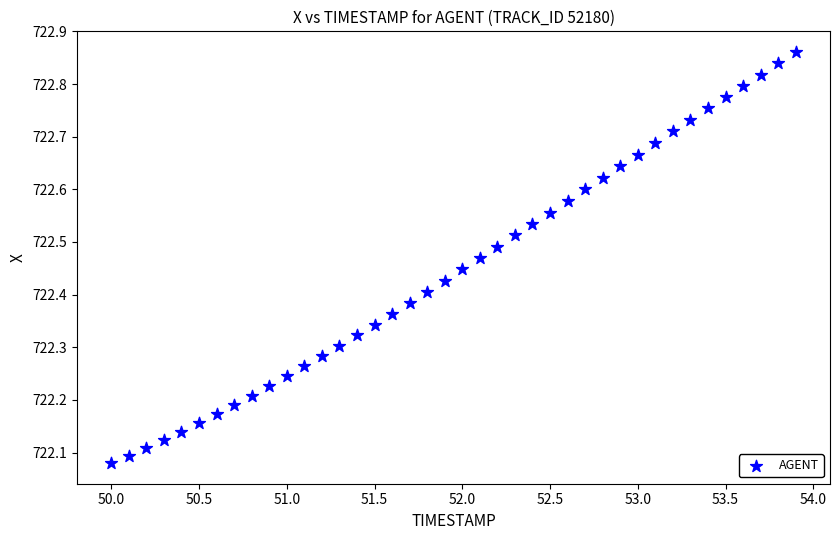

What is the range of X values (max minus min)?

3.9